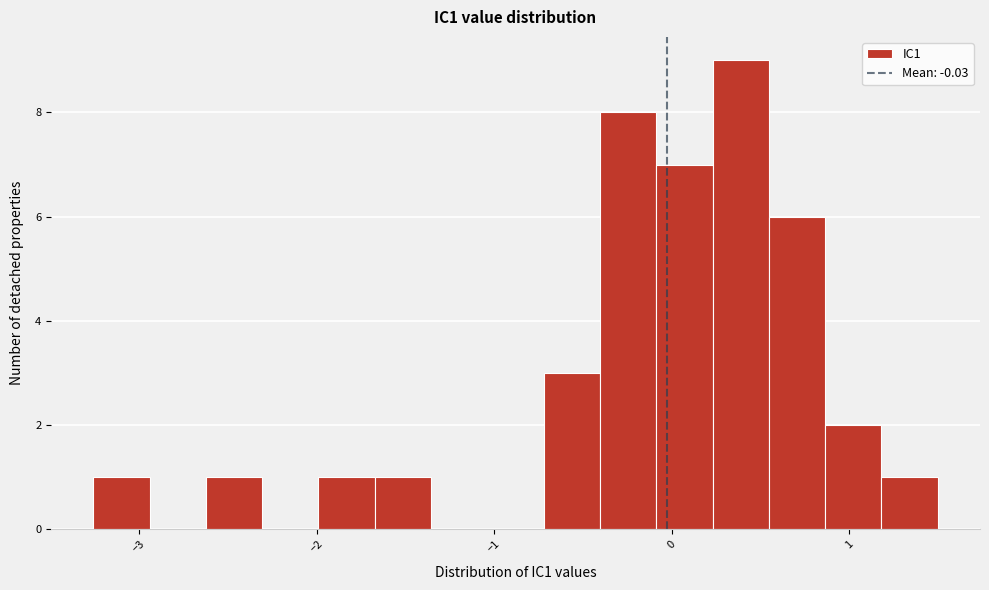

Around what value on the x-axis is the tallest bar? Give the approximate position of its centre, as read against the axis.

0.4